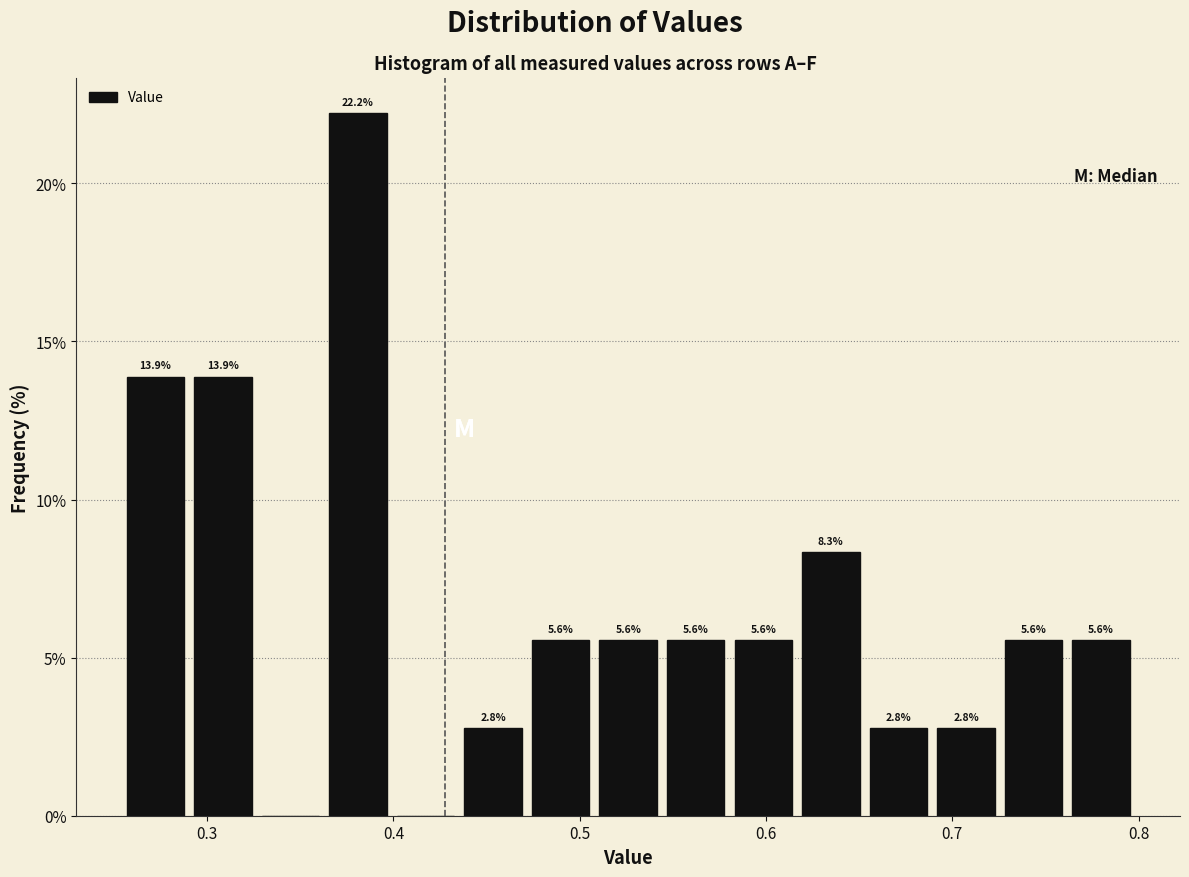

Read against the x-axis, roughly where is the centre of the tallest bar?

0.38